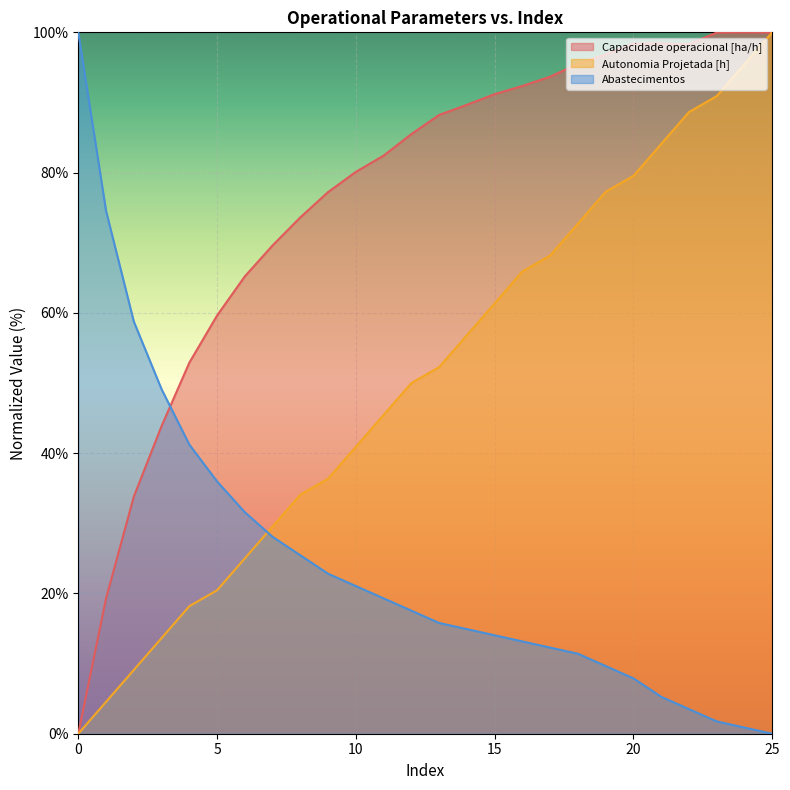

At how many categories does at least one series exceed 84?

15